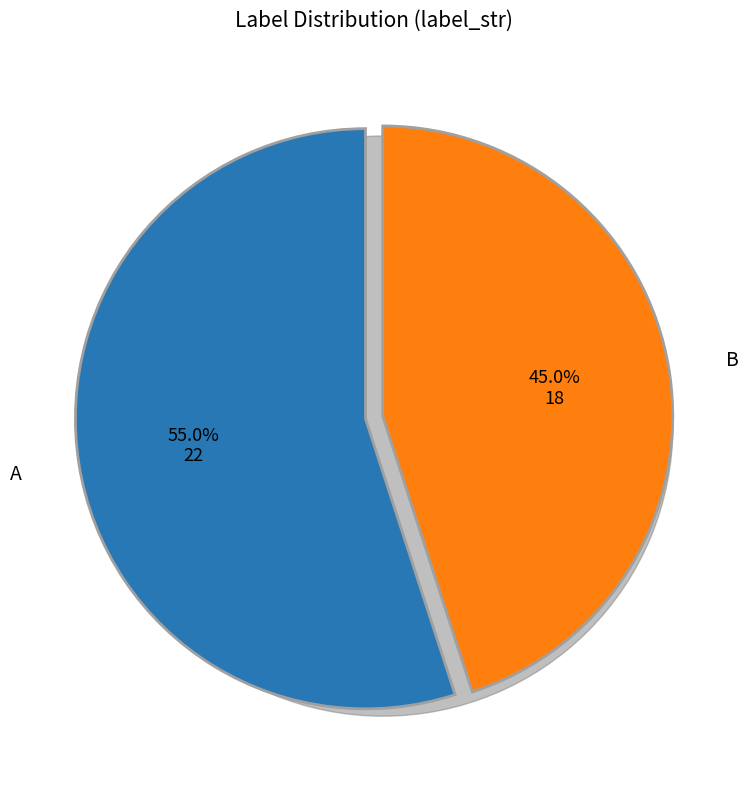

What portion of the pie excludes B?

55.0%